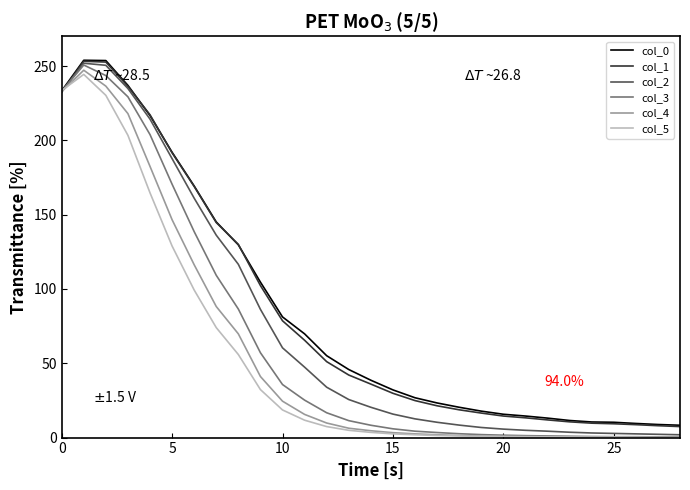

True or false: col_5 has a value of 117.5 at 0.

False